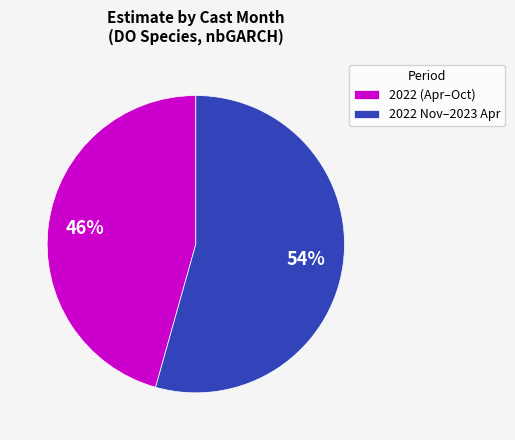

Is there a majority slice in this chart?

Yes